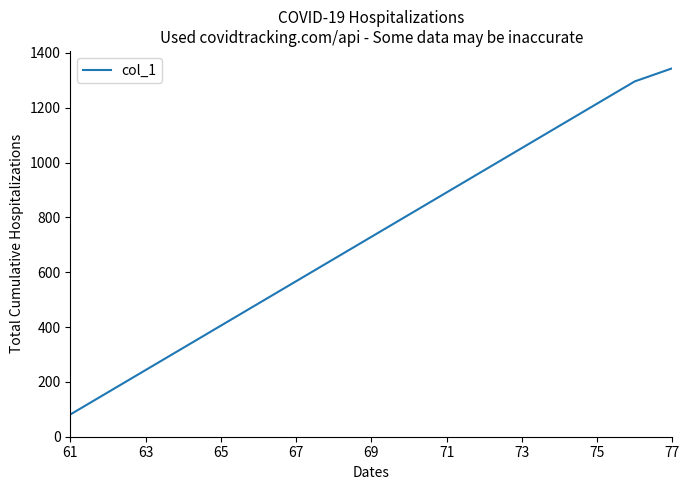

What is the average value?

727